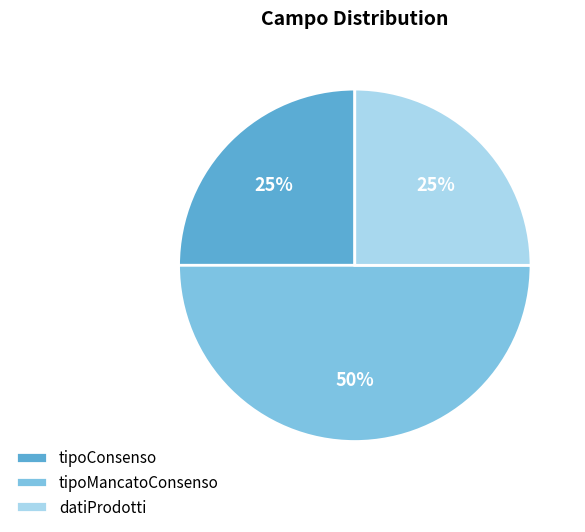

True or false: datiProdotti accounts for 38% of the total.

False